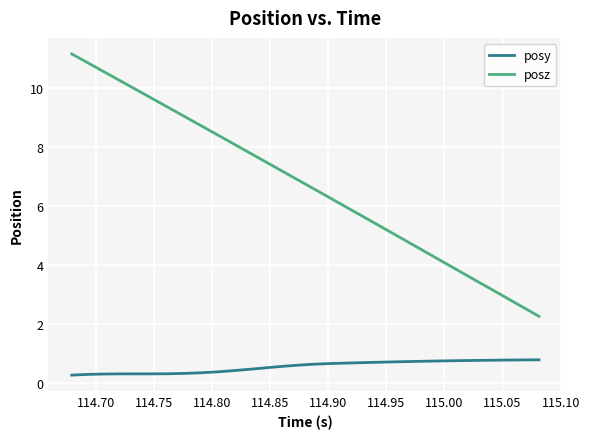

List the series in order of their overall mean, lowest first.

posy, posz